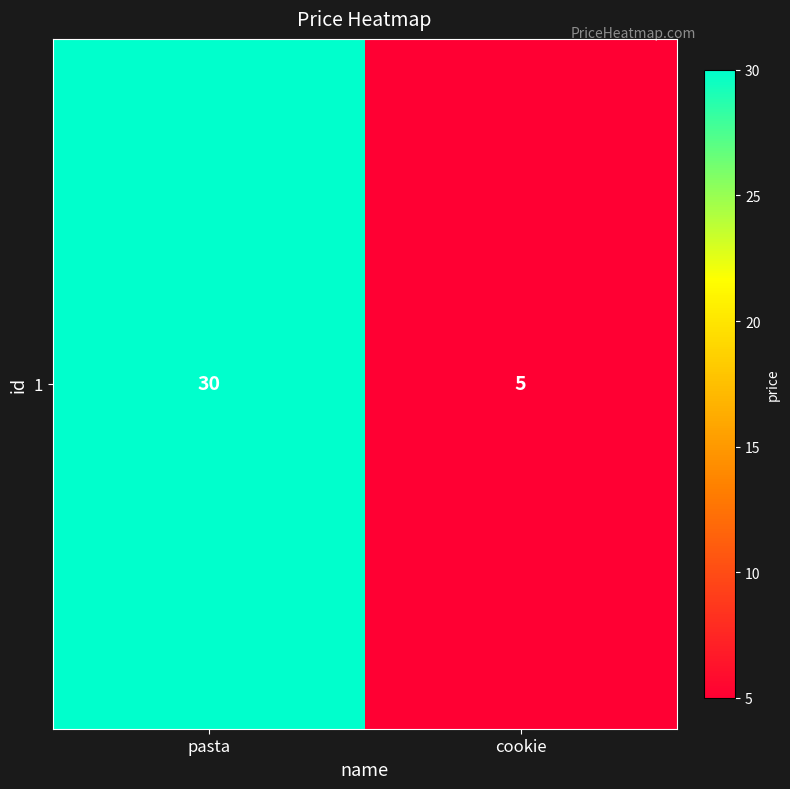

Is it true that the value at pasta is 7?

False